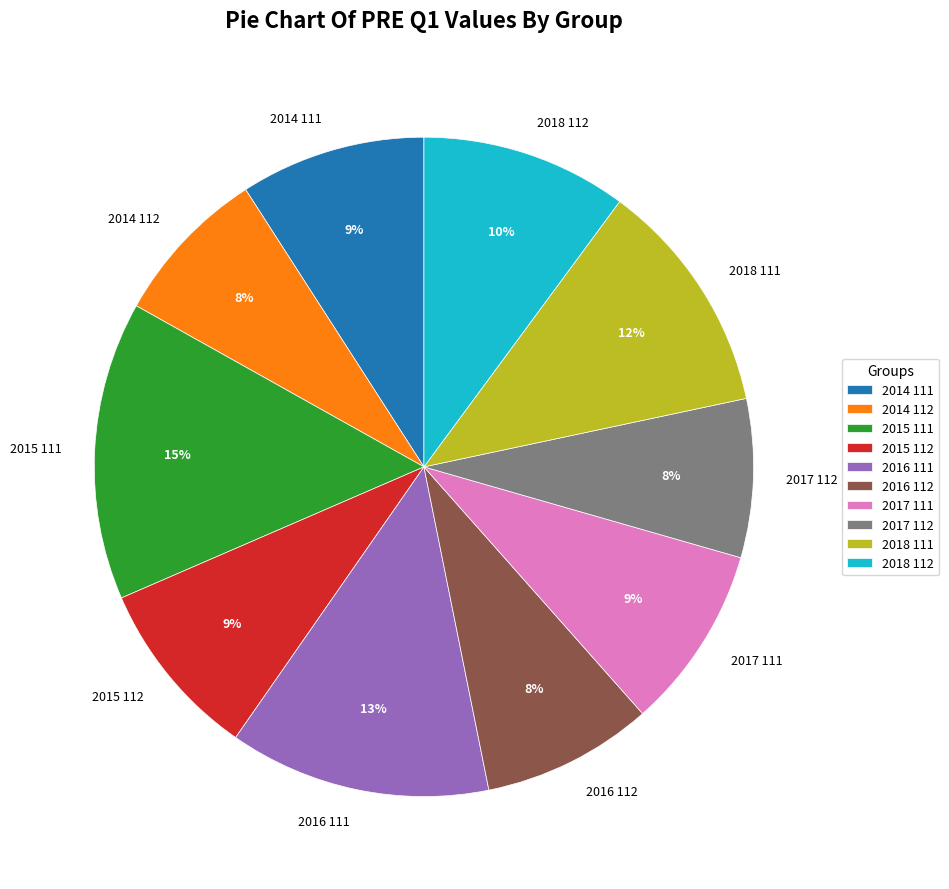

The 2016 111 slice represents 25% of the pie. True or false?

False